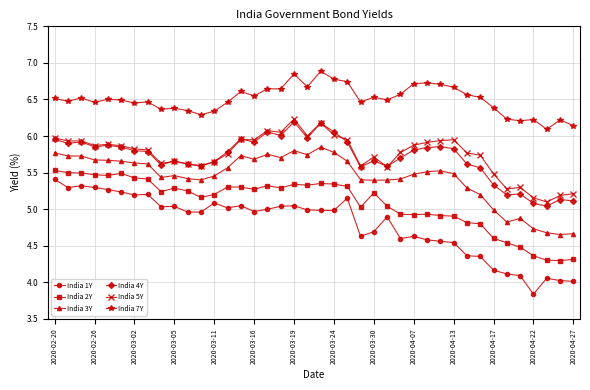

Which series has the widest spread of values?

India 1Y